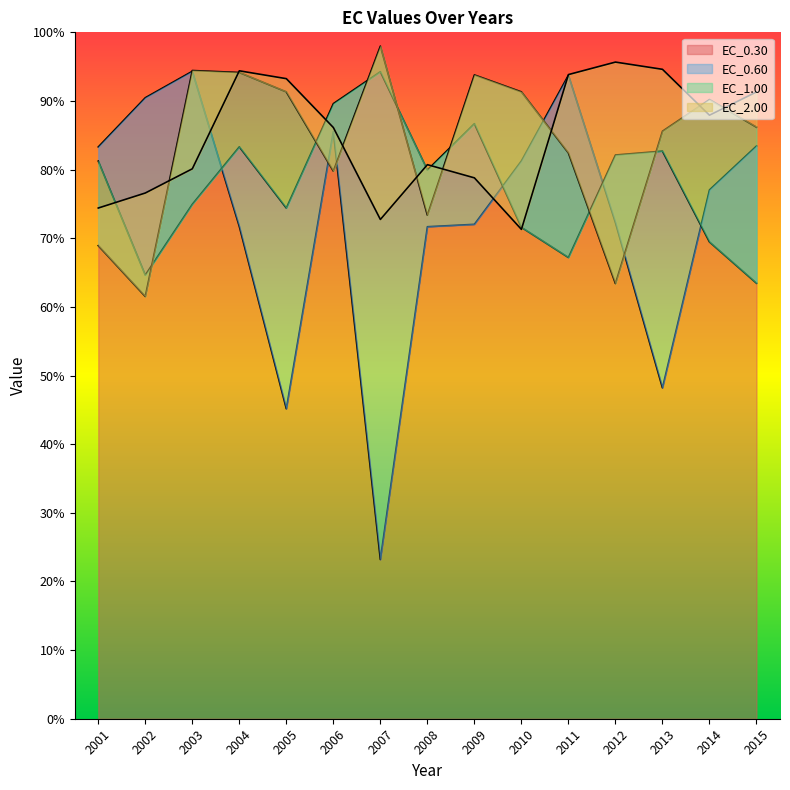

Which series has the largest total across all categories?

EC_2.00